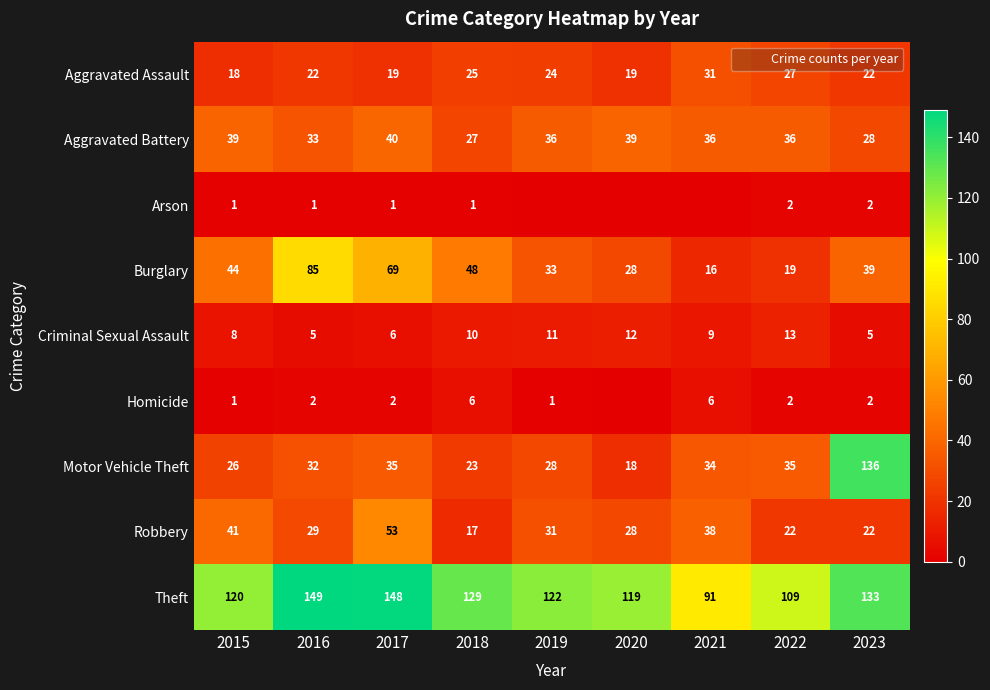

True or false: Aggravated Battery has a value of 33 at 2016.

True